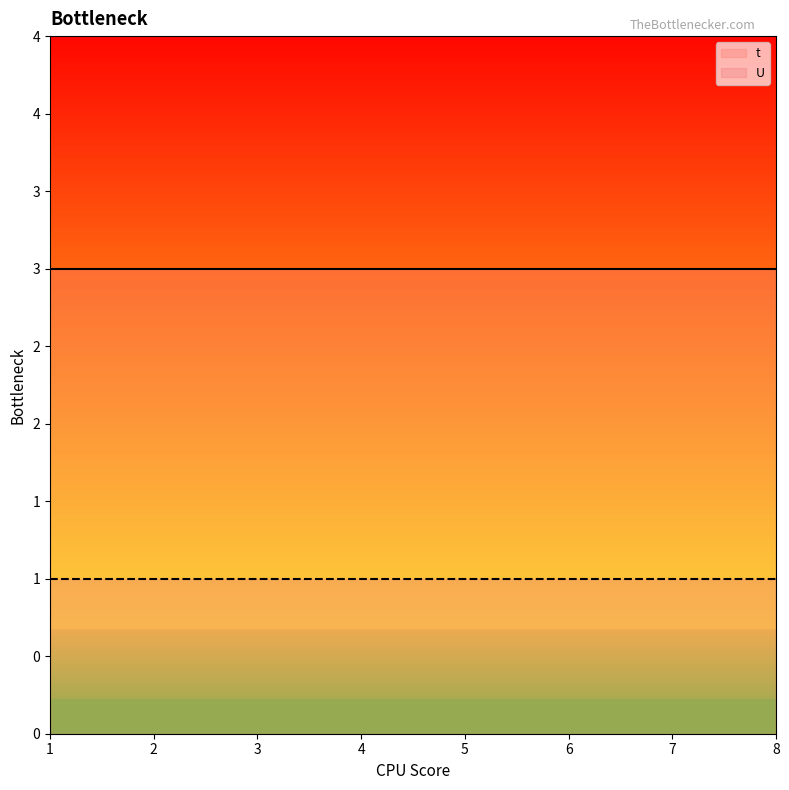

Is the value of U at 1 greater than the value of t at 7?

No